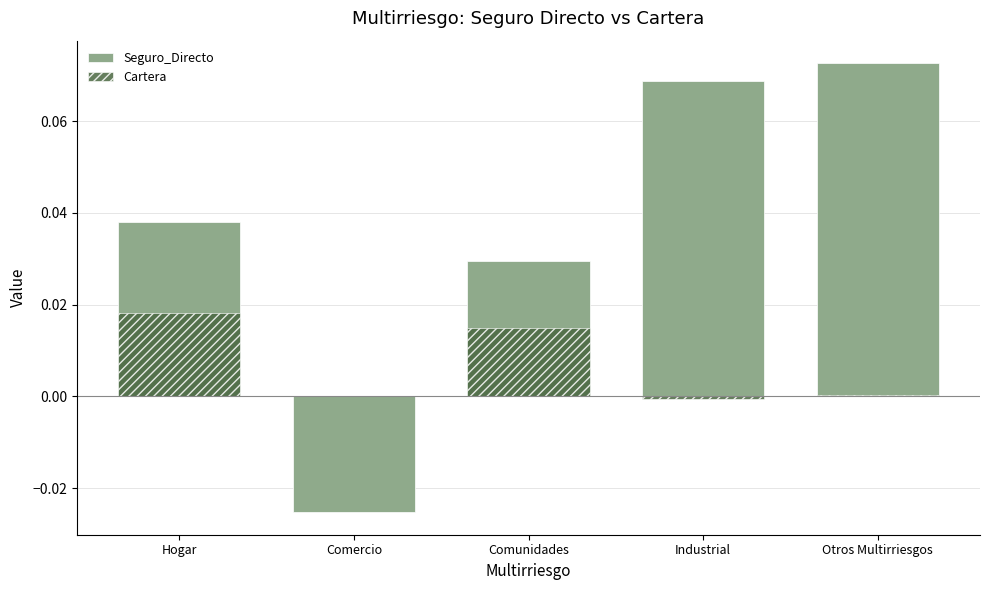

What is the label of the 2nd bar from the right?

Industrial